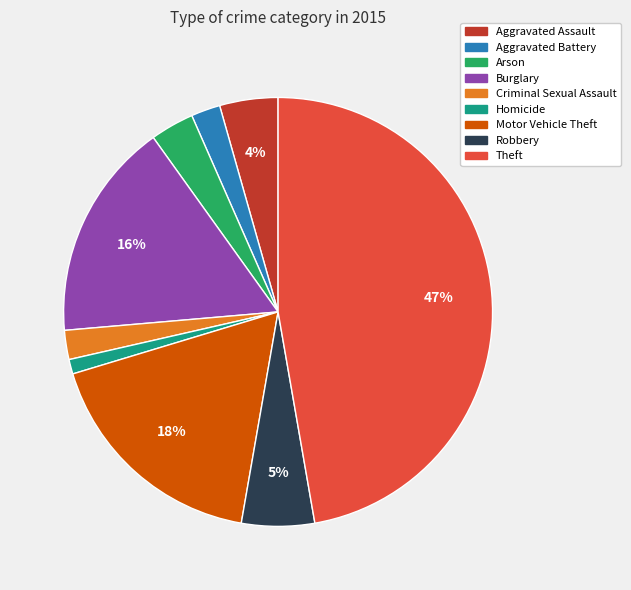

Does any single category account for the majority?

No